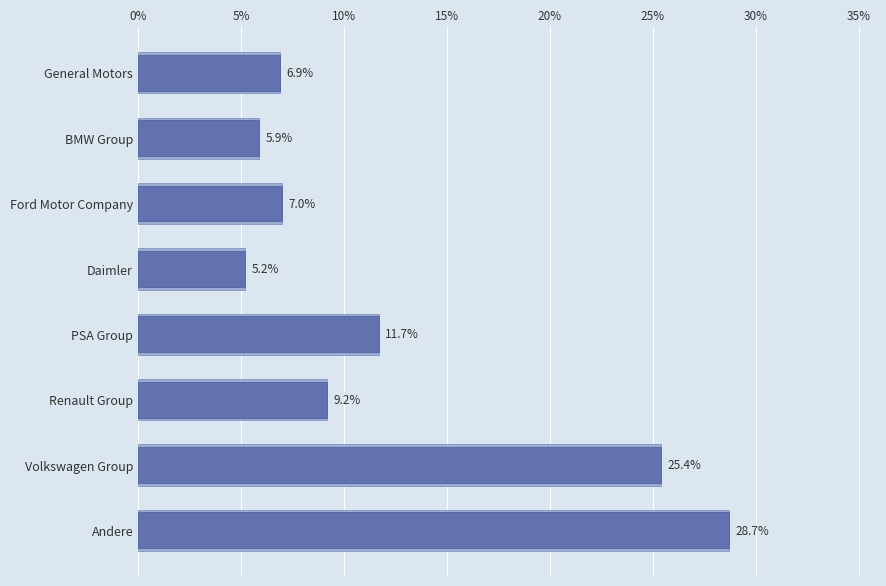

The value at Volkswagen Group is 7.3. True or false?

False